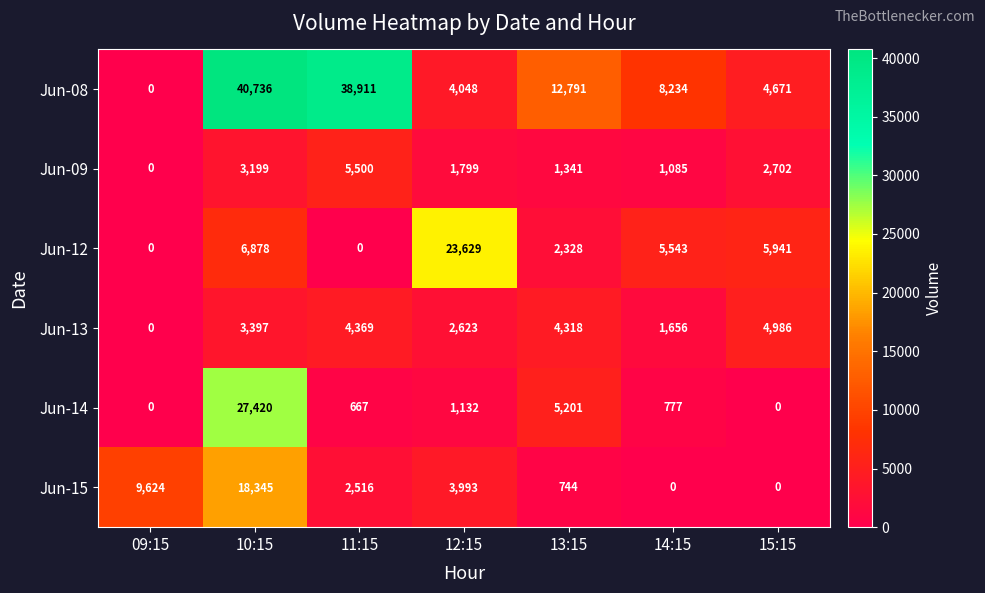

At which category is the sum across all series the highest?

10:15